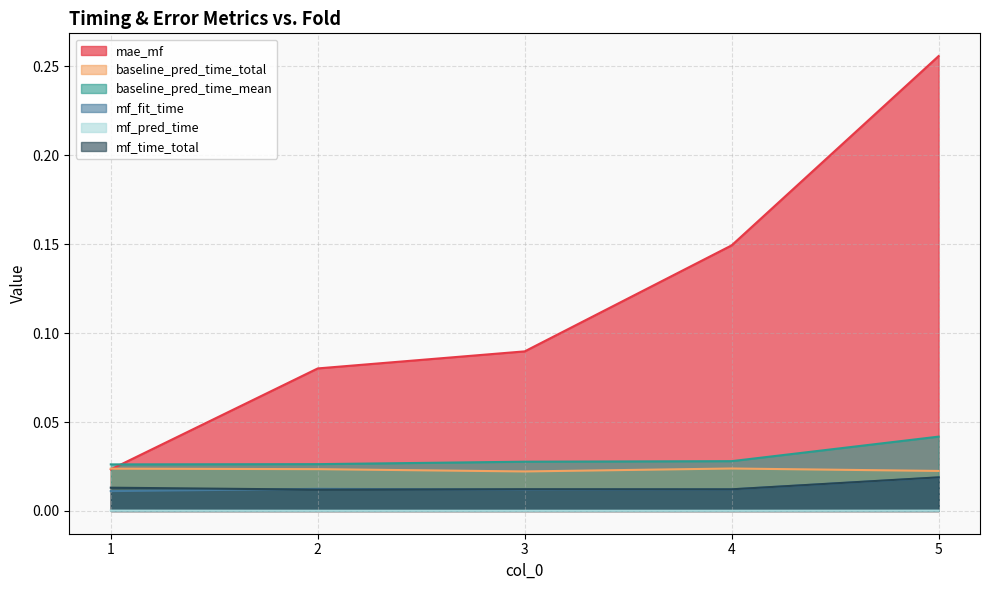

Does the chart have visible grid lines?

Yes